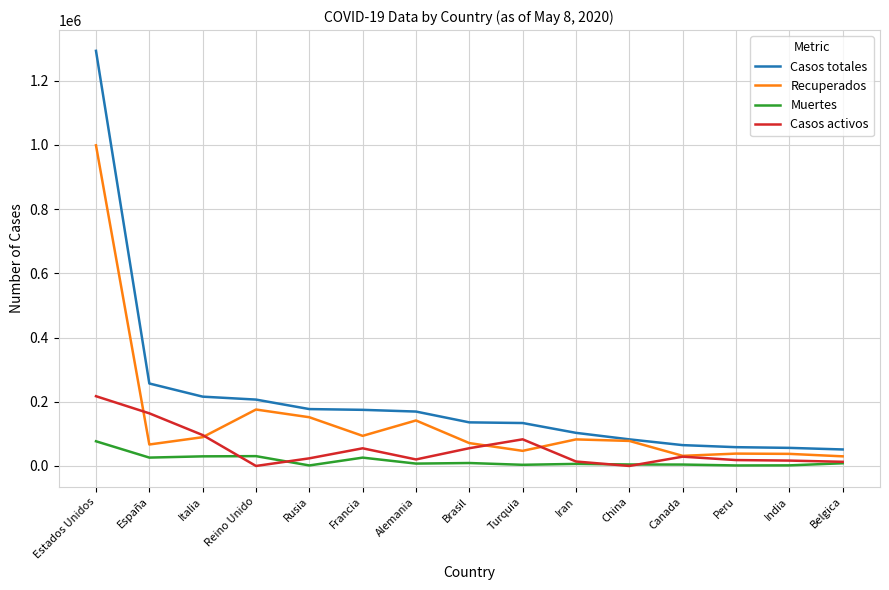

List the series in order of their overall mean, lowest first.

Muertes, Casos activos, Recuperados, Casos totales